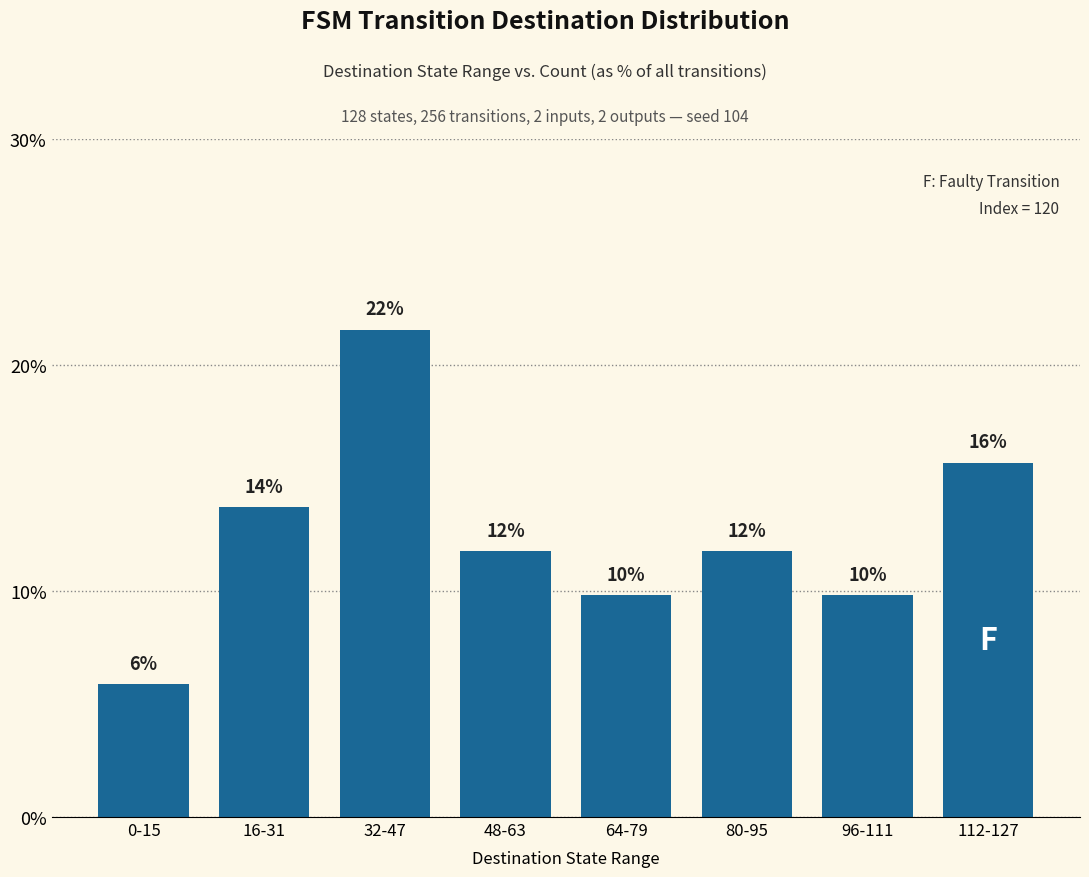

What is the sum of all values?

100.0